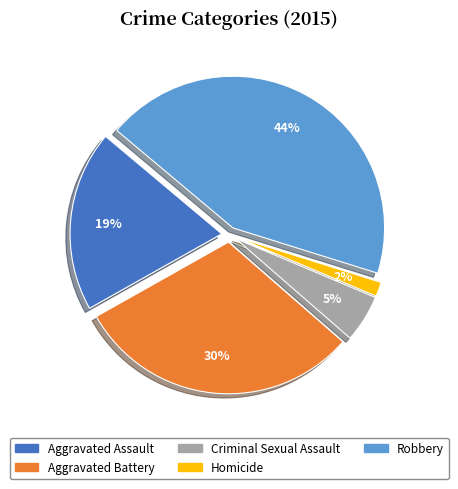

Does Robbery account for over 50% of the chart?

No